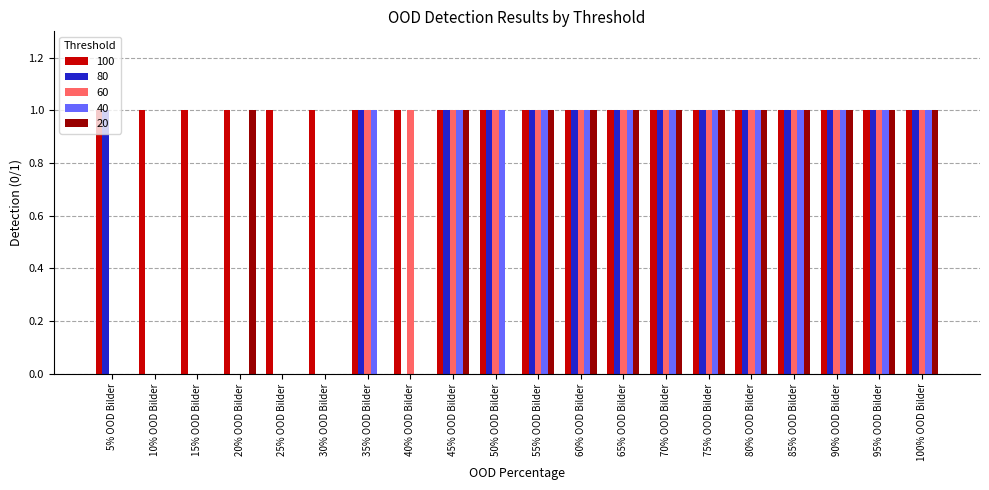

True or false: 80 has a value of 1 at 85% OOD Bilder.

True